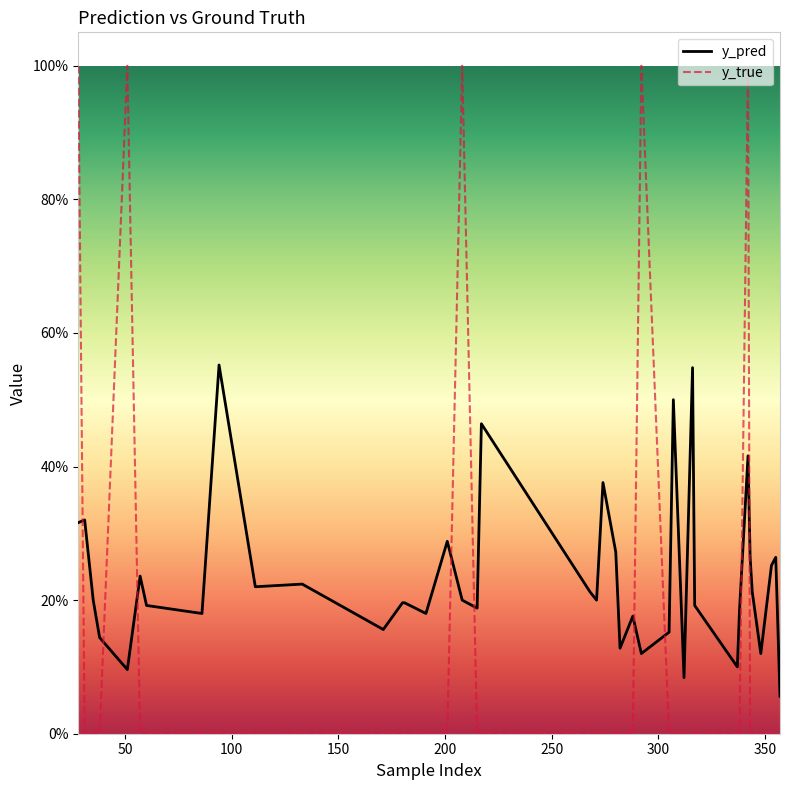

What is the average value of the y_true series?

0.1